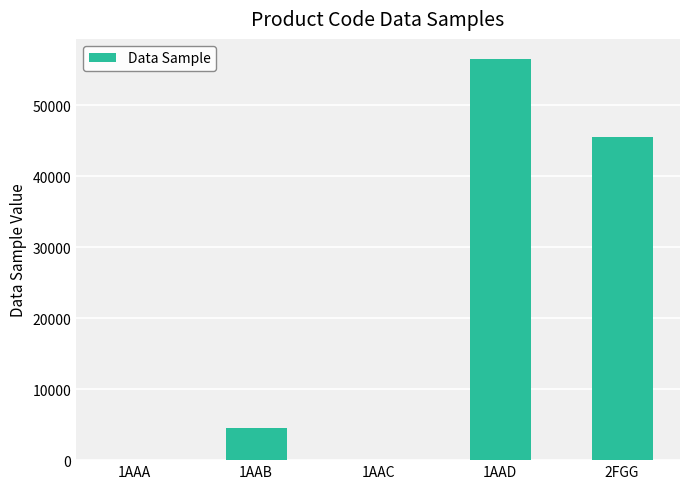

Are the bars horizontal?

No